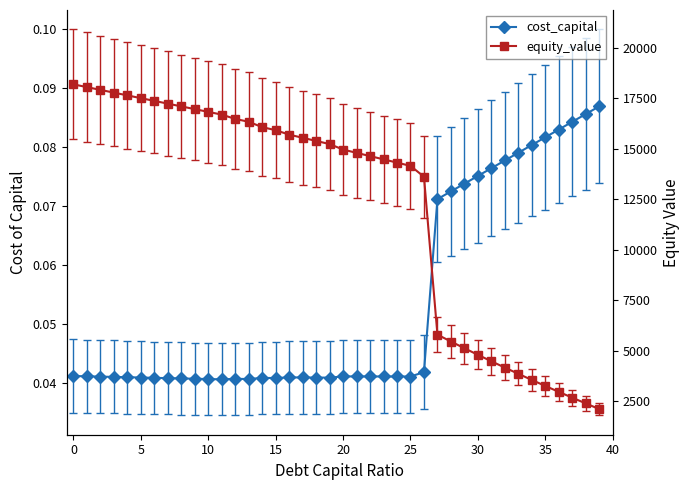

What is the maximum value shown in the chart?

18197.3